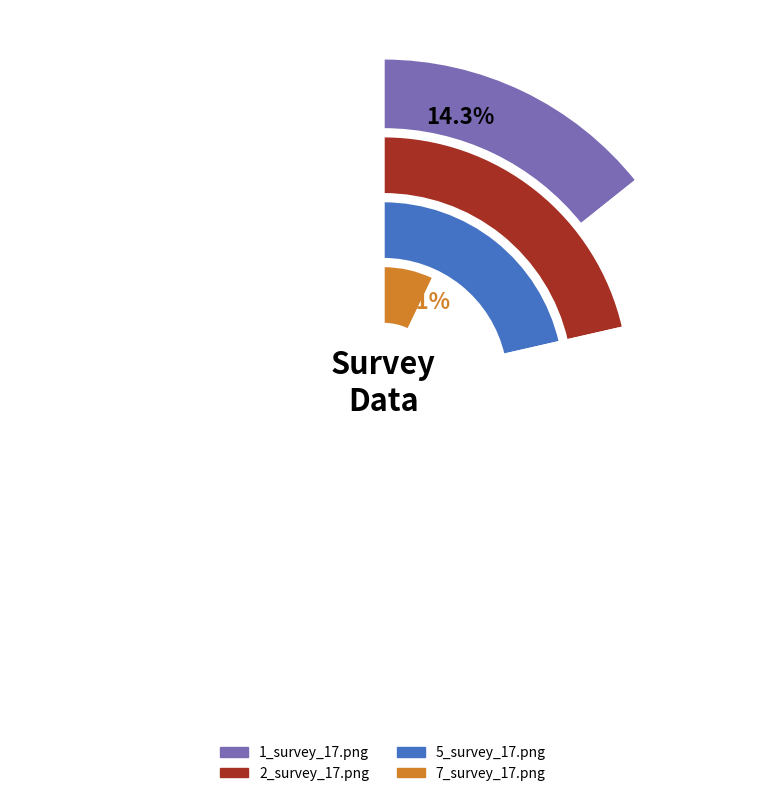

Is there a majority slice in this chart?

No